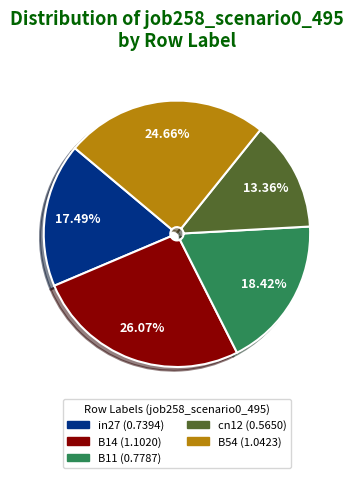

Is B11 the majority of the pie?

No